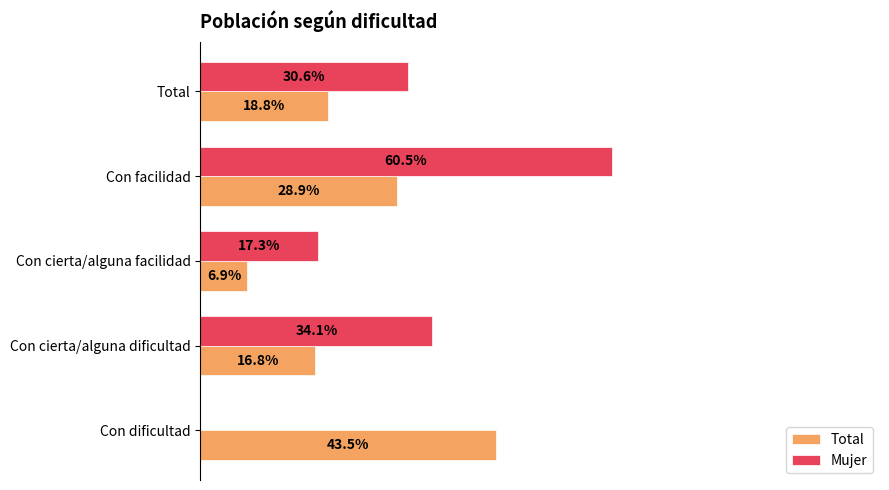

Reading left to right, what are all the values shown in this chart?

Total: 0.4	0.2	0.1	0.3	0.2
Mujer: 0.0	0.3	0.2	0.6	0.3